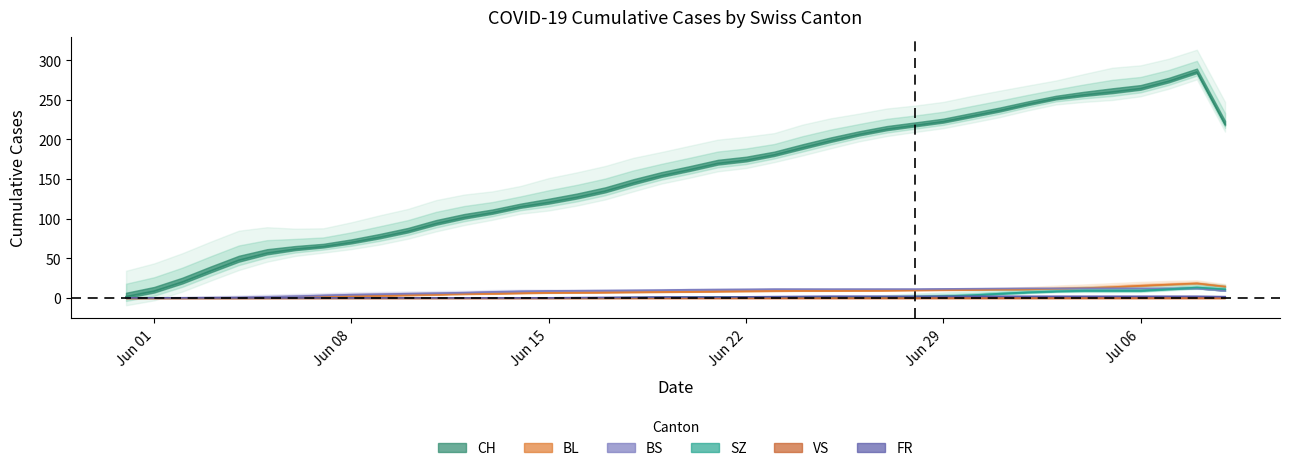

What is the difference between the FR values at 2020-06-20 and 2020-07-03?

1.0